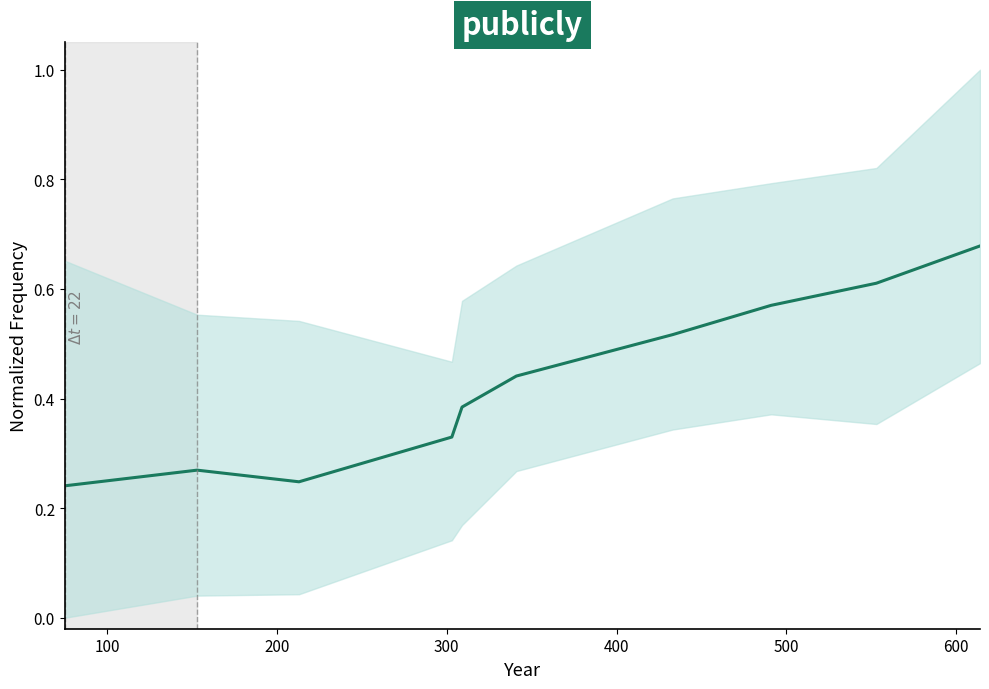

How many lines are shown in the chart?

1